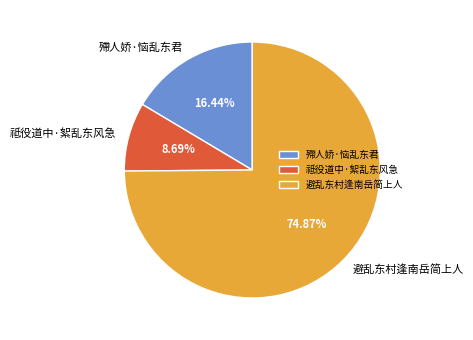

To the nearest percent, what is the average slice percentage?

33%